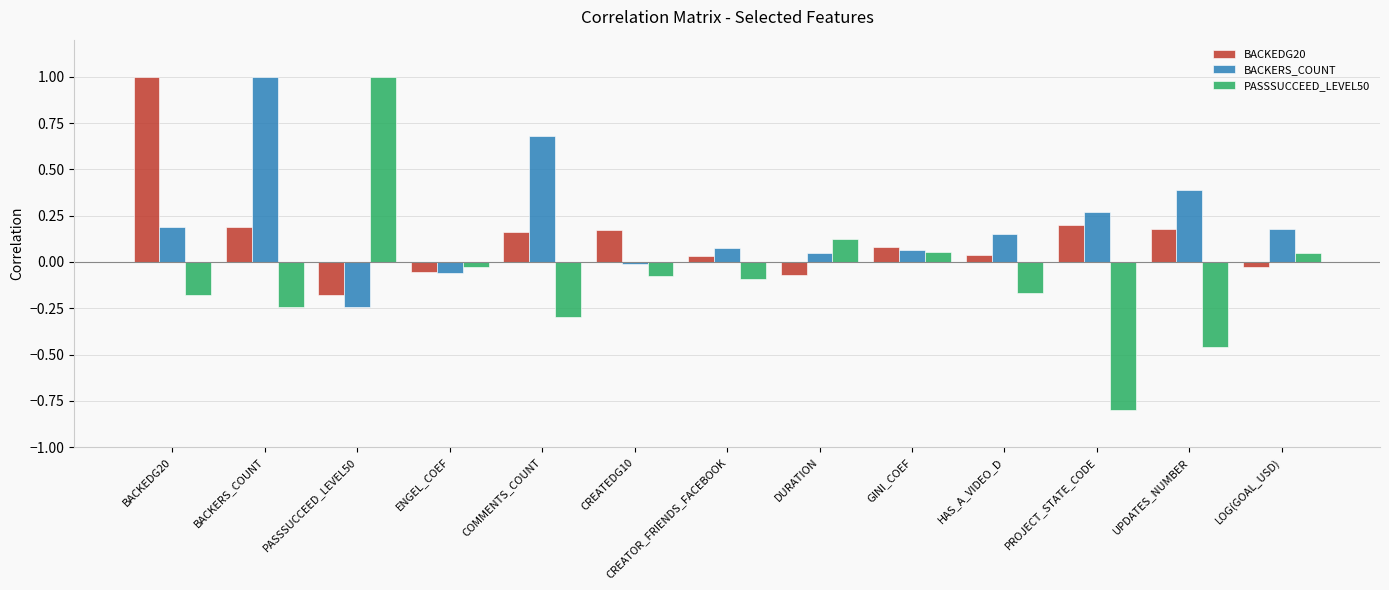

Rank the series at UPDATES_NUMBER from lowest to highest value.

PASSSUCCEED_LEVEL50, BACKEDG20, BACKERS_COUNT